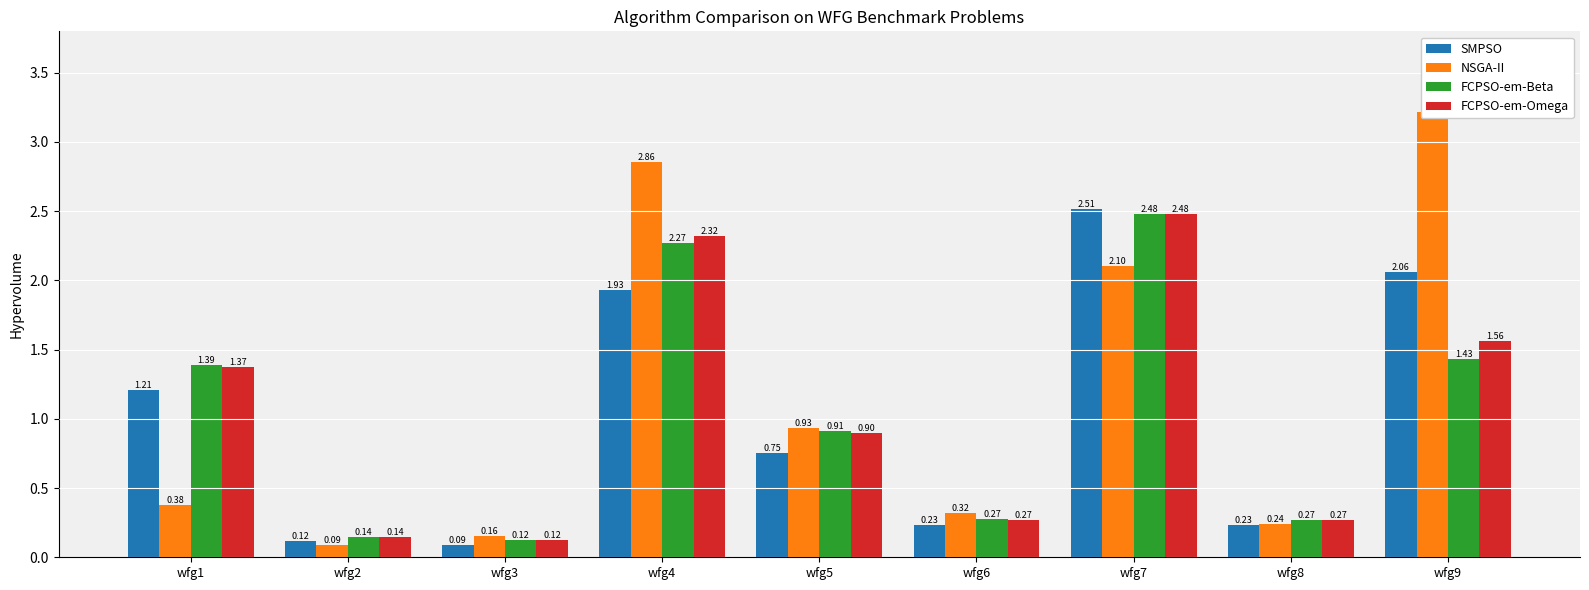

What is the sum of all FCPSO-em-Omega values?

9.4